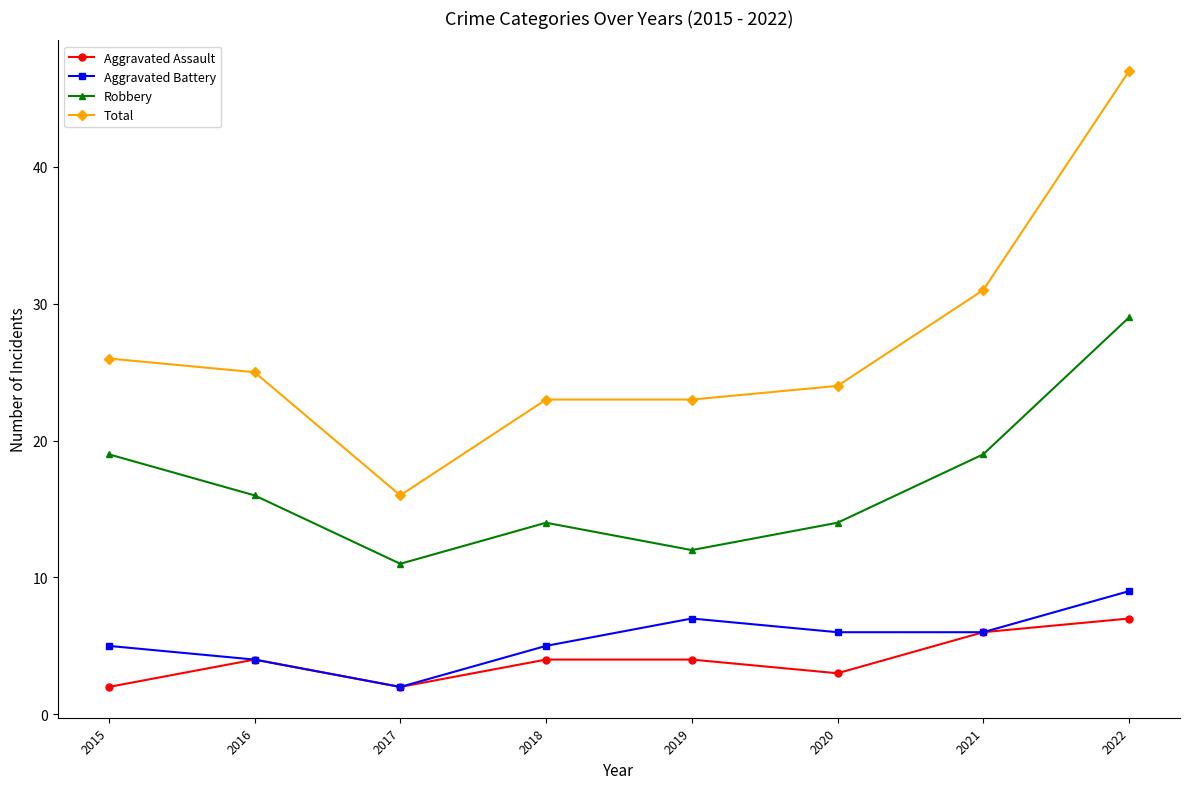

What is the approximate value of Robbery at 2021, to the nearest 10?

20